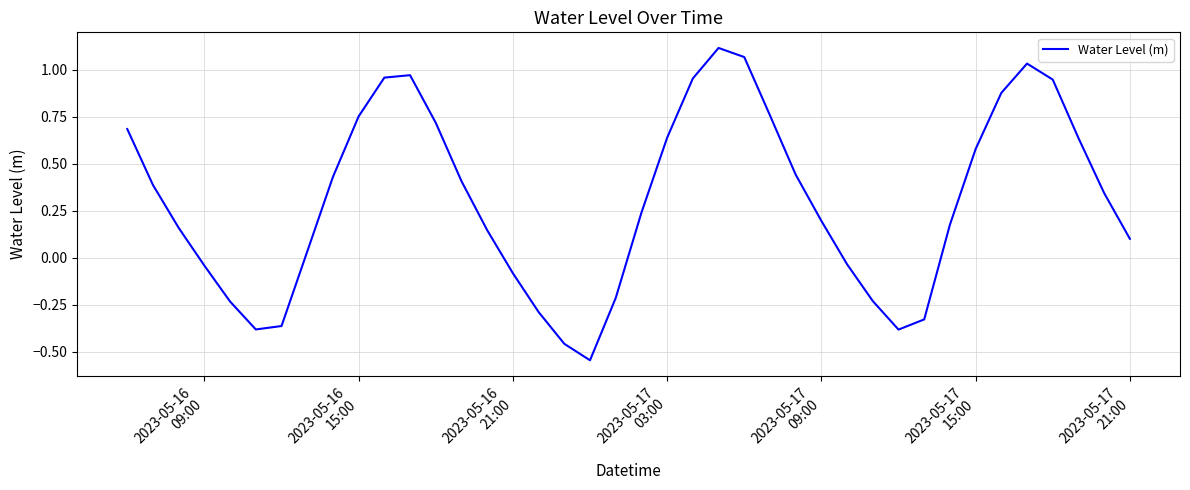

What is the difference between the maximum and minimum values?

1.7